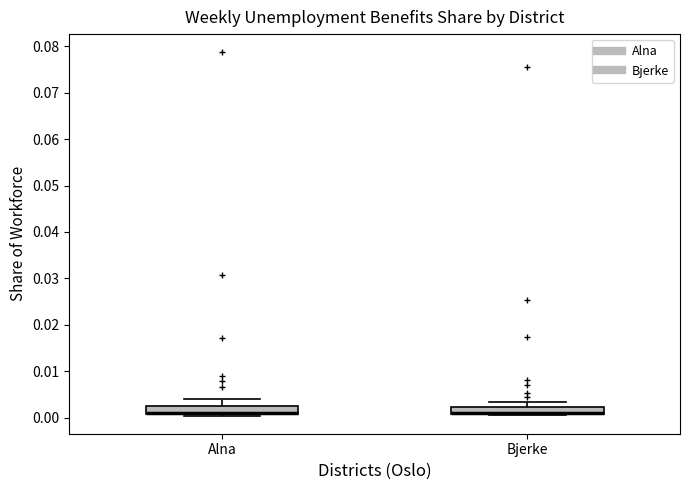

Where does the upper whisker of the box for Bjerke end on the y-axis? The values are not printed on the chart, so give them approximately, as read against the axis.

0.003